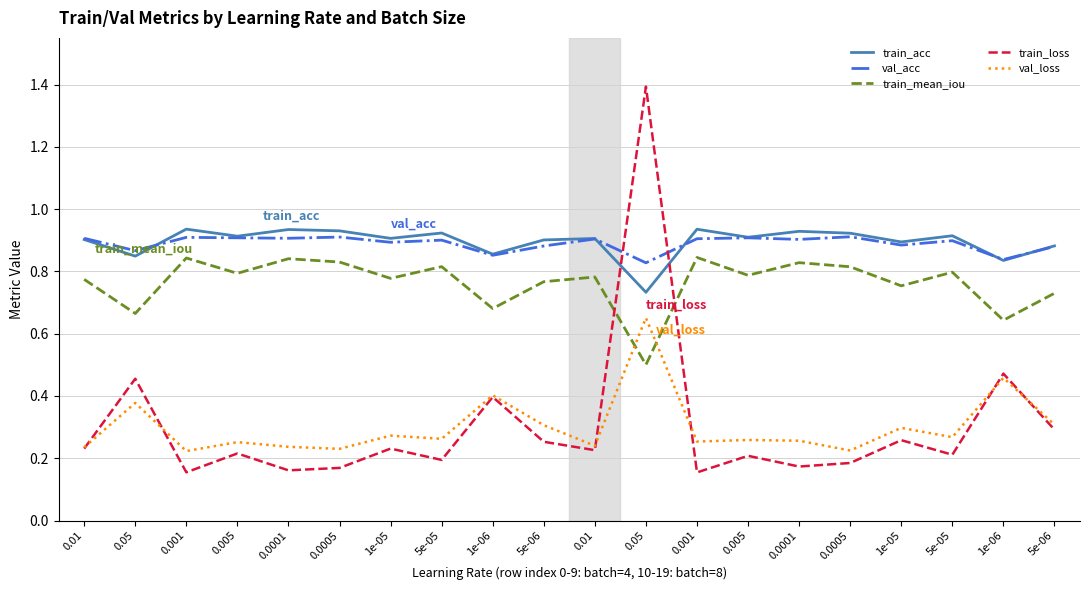

Which series has the largest total across all categories?

train_acc